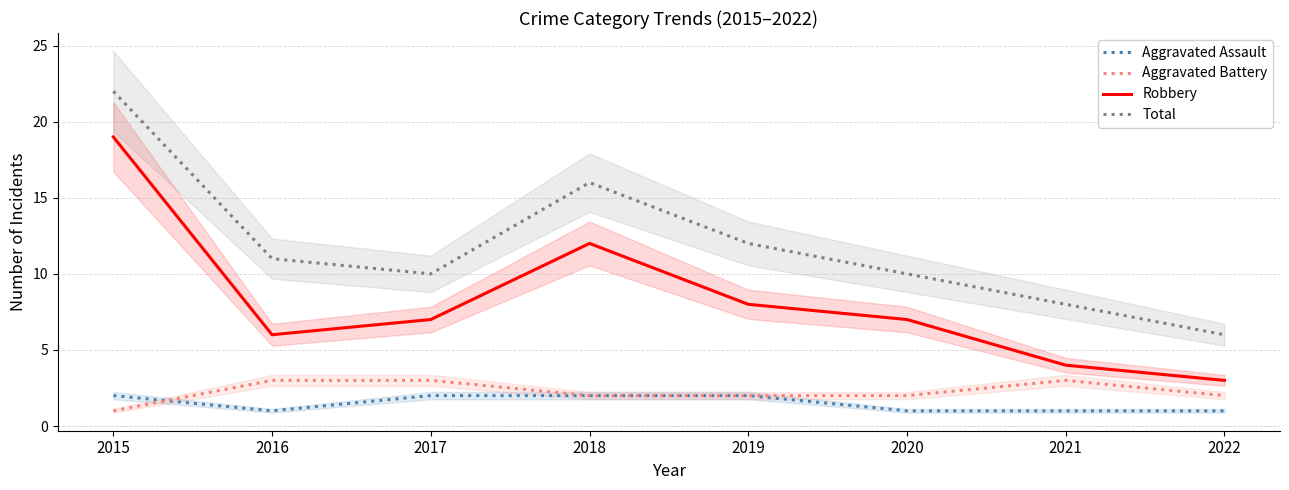

What is the spread (max minus min) of values at 2016?

10